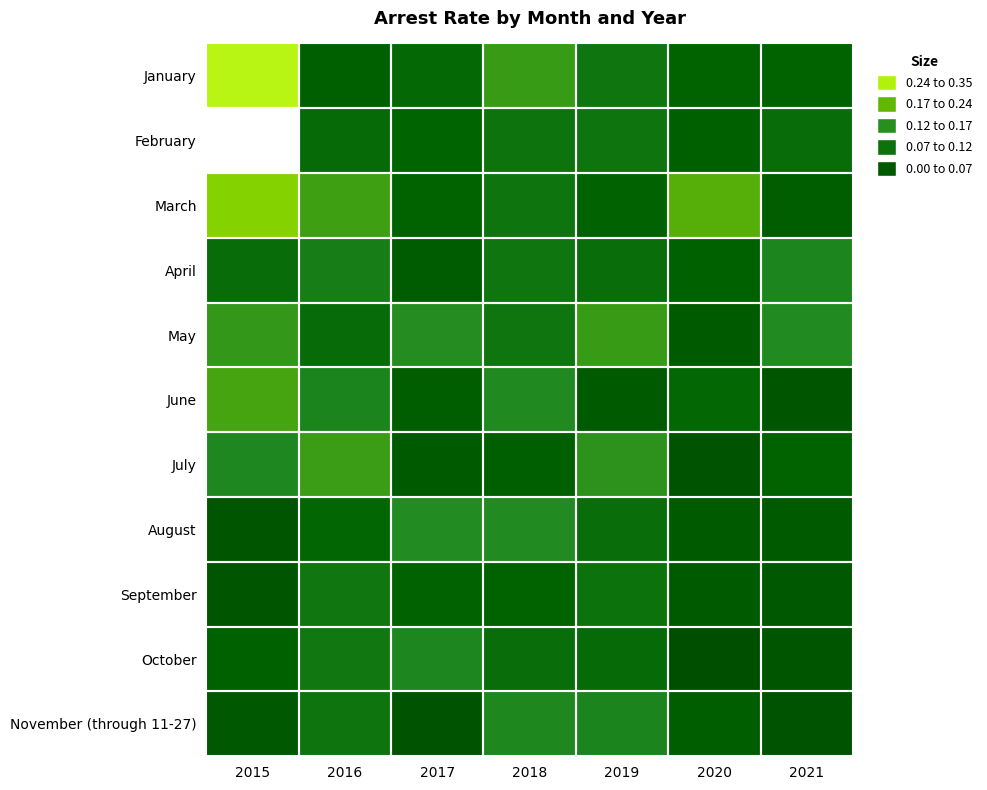

What is the difference between the highest and lowest values at 2019?

0.1